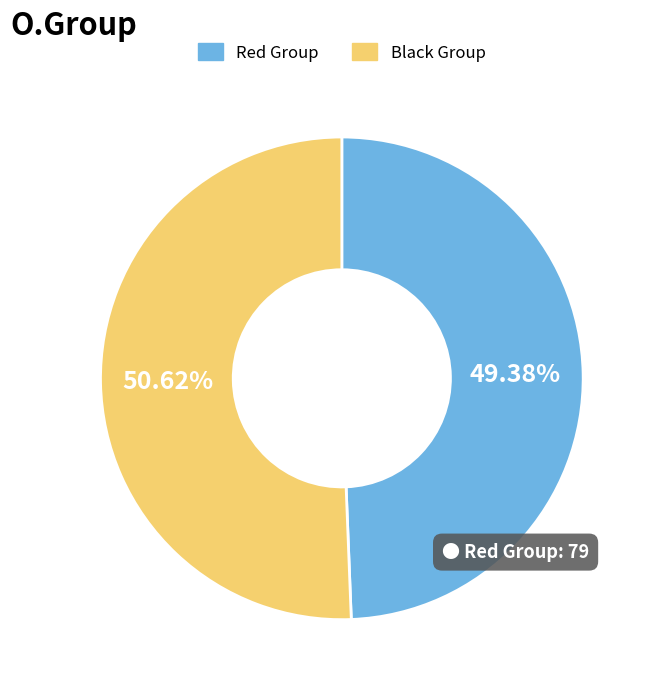

Which slice is the largest?

Black